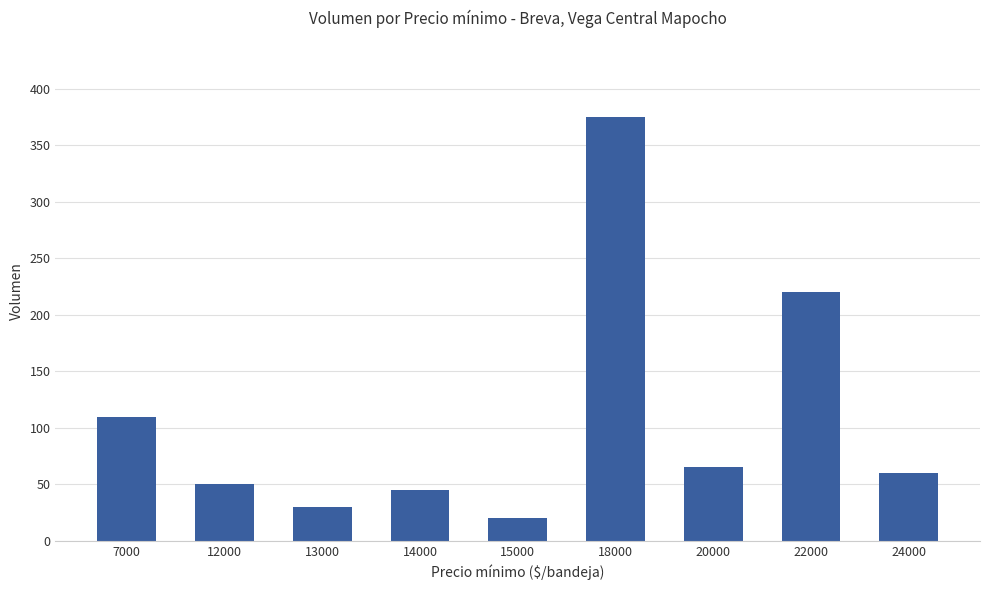

Reading left to right, list all the values displayed in this chart.

110	50	30	45	20	375	65	220	60